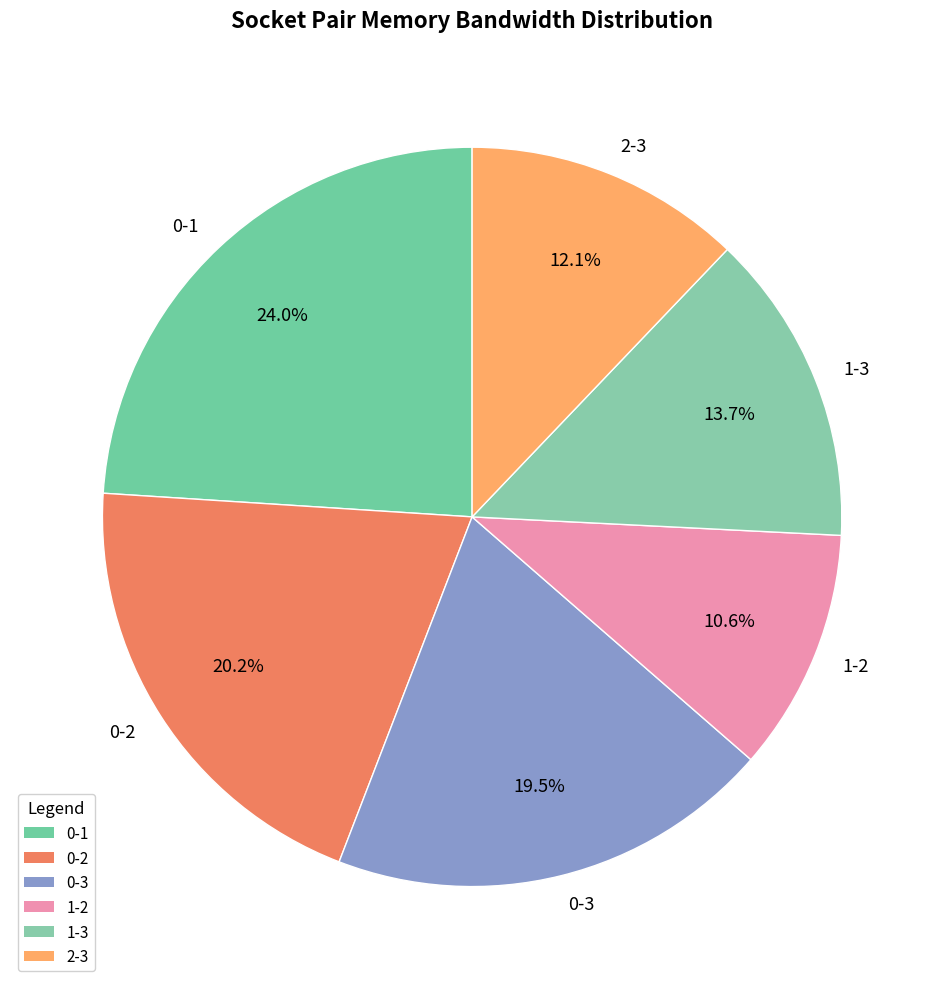

The 0-1 slice represents 16% of the pie. True or false?

False